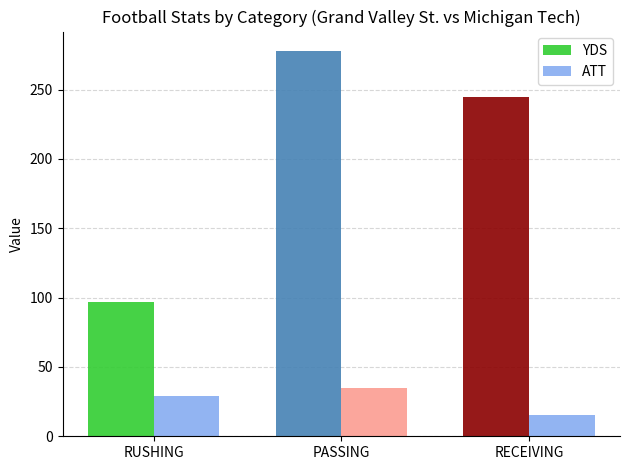

True or false: ATT has a value of 35 at PASSING.

True